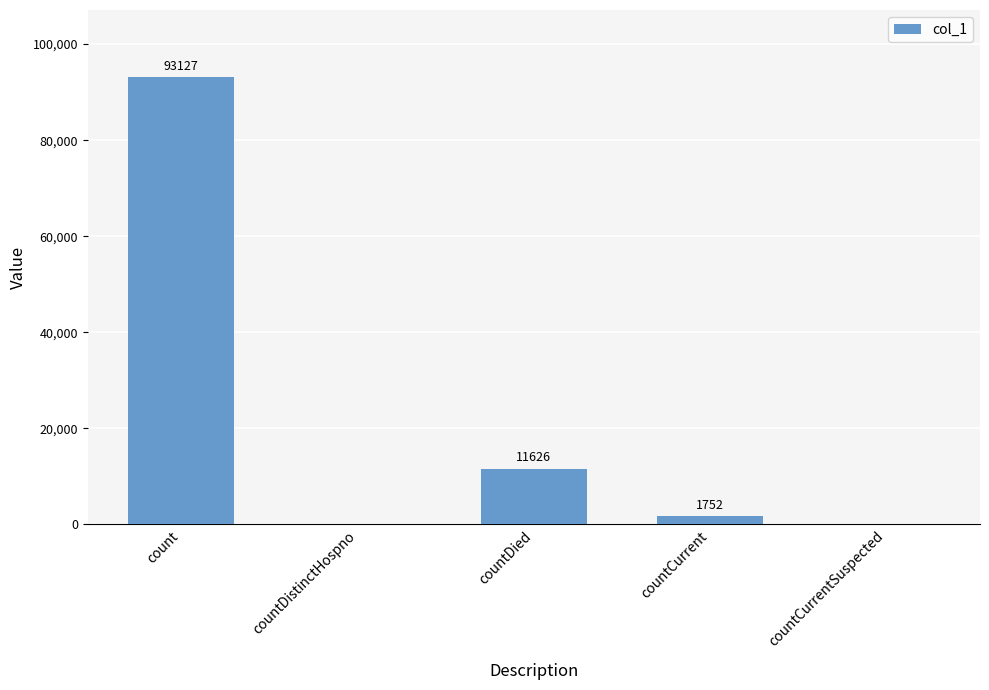

The value at countDied is 4898. True or false?

False